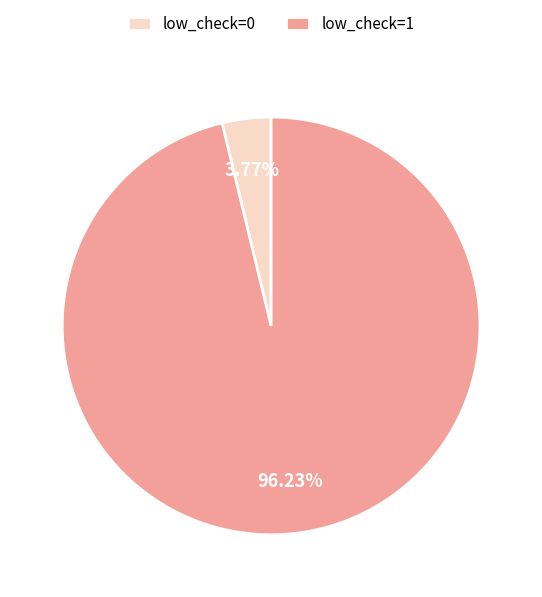

To the nearest percent, what portion does low_check=0 represent?

4%